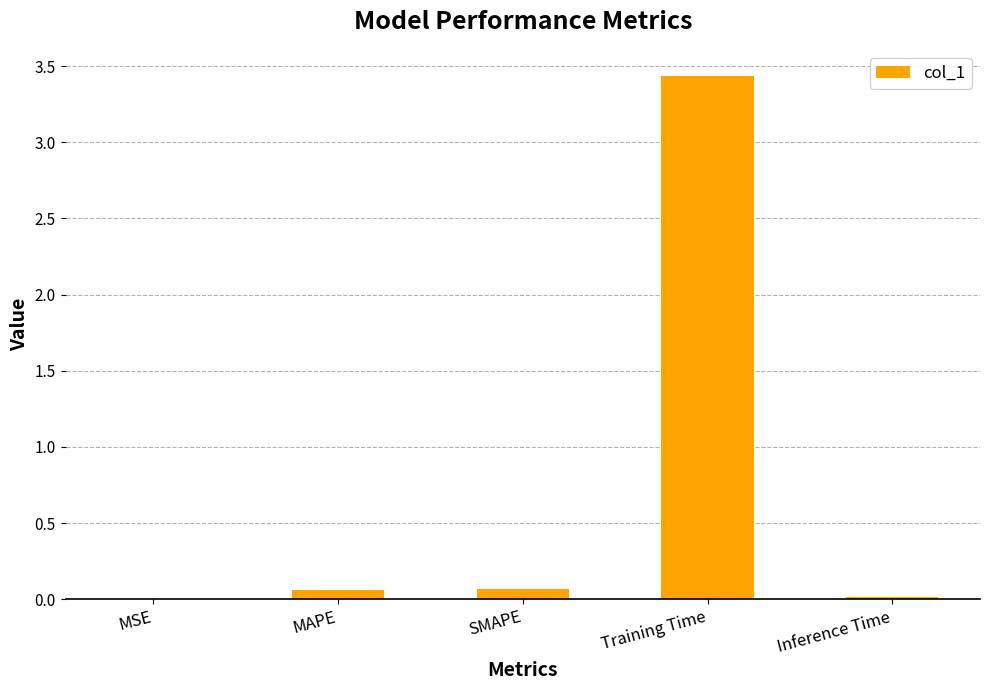

True or false: the data shows 0.0 at Inference Time.

True